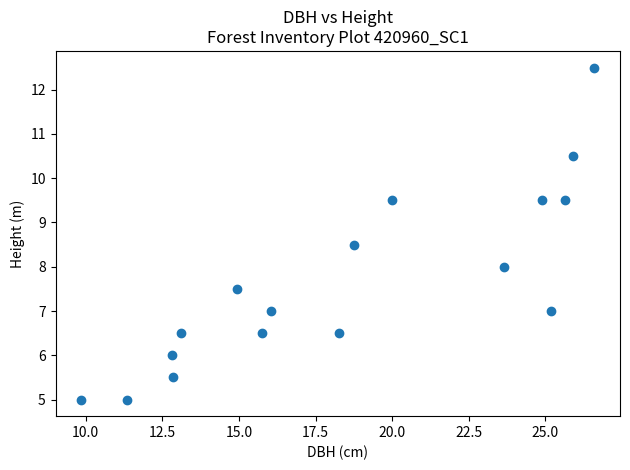

What is the range of X values (max minus min)?

16.8